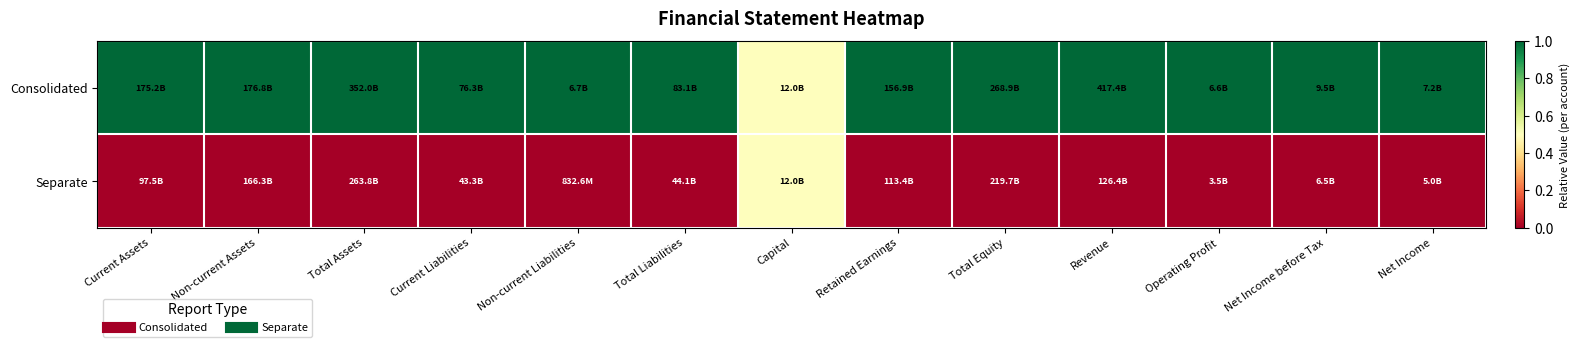

Which category has the lowest value across all series?

Current Assets